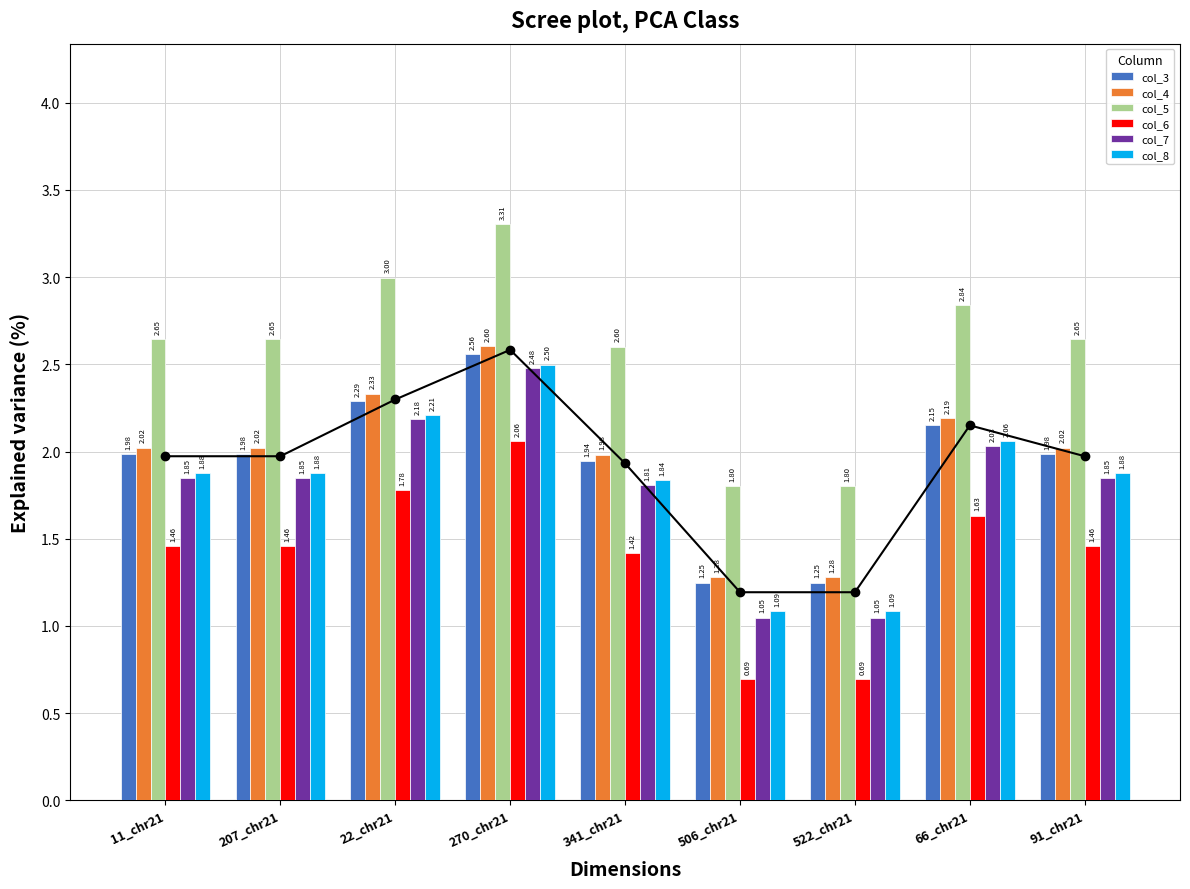

At which label is col_4 closest to 1?

506_chr21